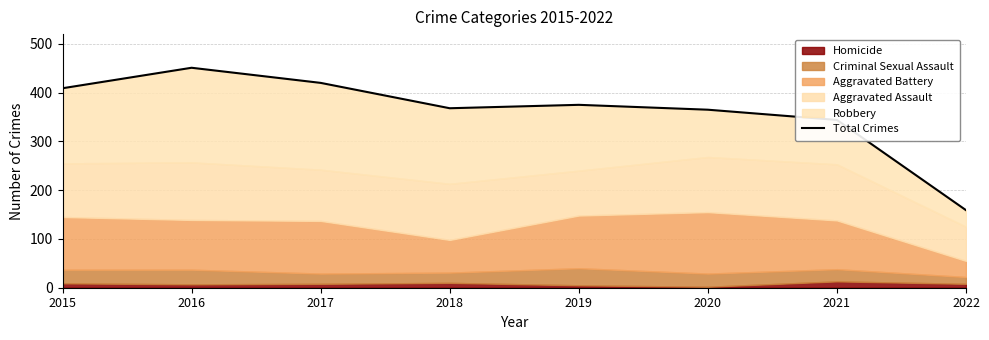

What is the sum of the values at 2022 and 2018?

527